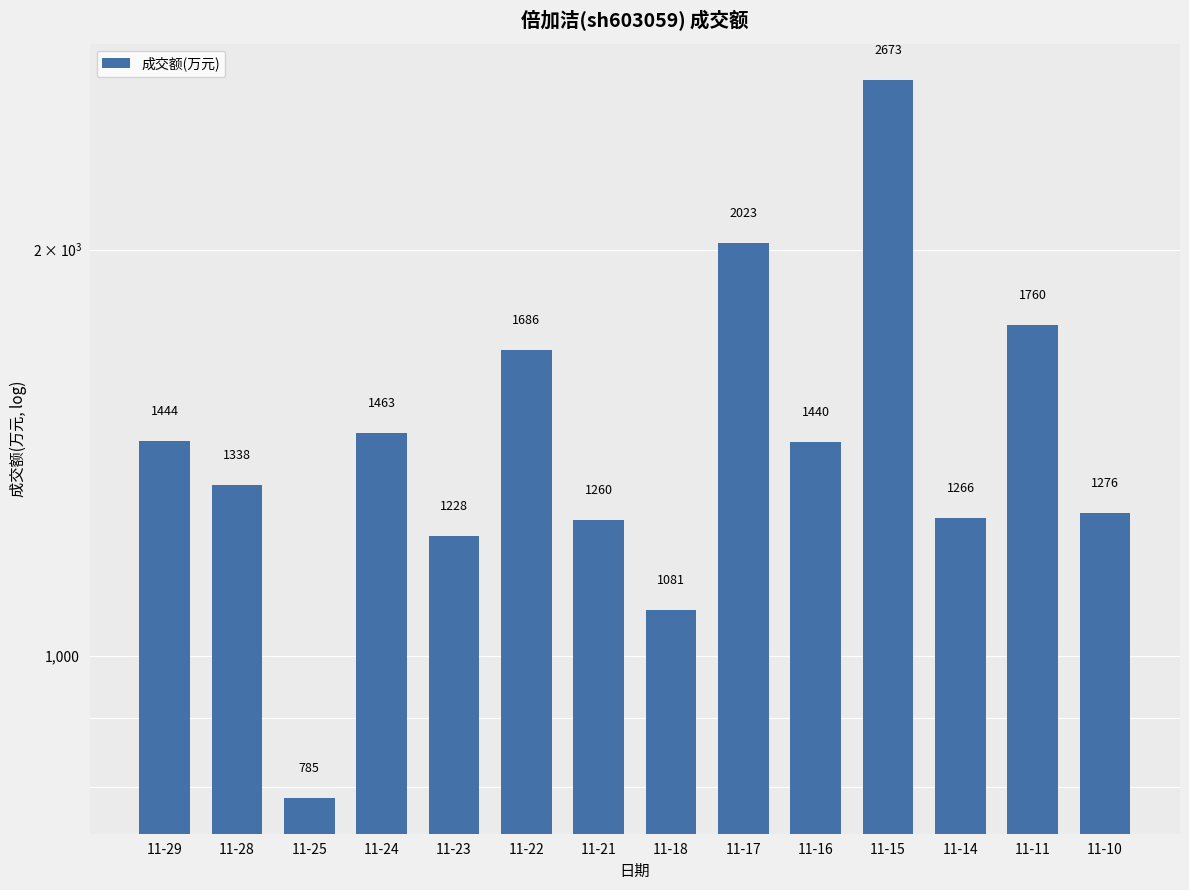

What is the average value?

1480